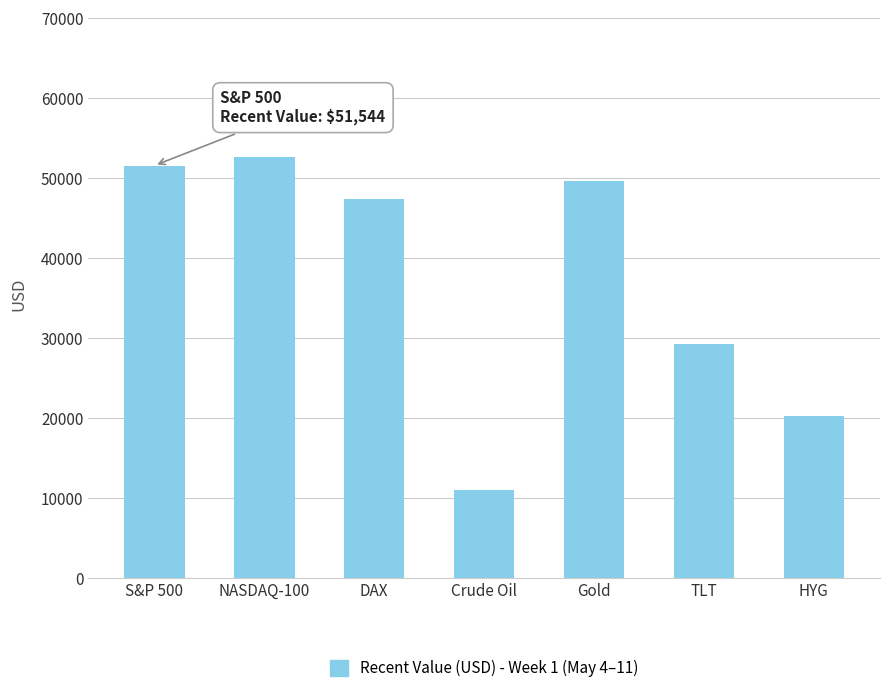

True or false: the data shows 82574.0 at S&P 500.

False